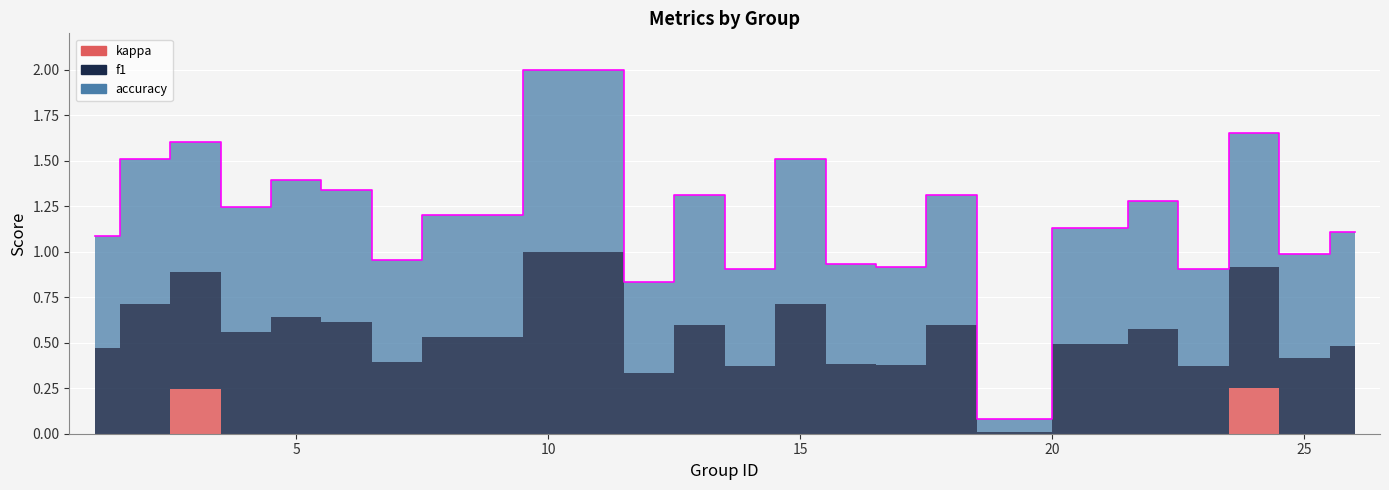

What is the average value of the f1 series?

0.5